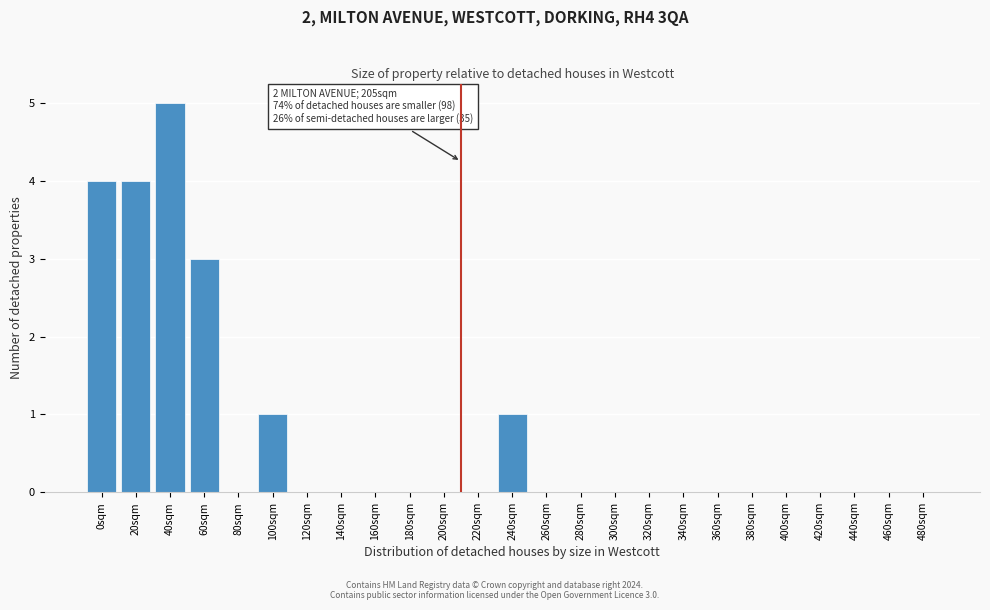

Reading right to left, list all the values displayed in this chart.

480sqm=0	460sqm=0	440sqm=0	420sqm=0	400sqm=0	380sqm=0	360sqm=0	340sqm=0	320sqm=0	300sqm=0	280sqm=0	260sqm=0	240sqm=1	220sqm=0	200sqm=0	180sqm=0	160sqm=0	140sqm=0	120sqm=0	100sqm=1	80sqm=0	60sqm=3	40sqm=5	20sqm=4	0sqm=4